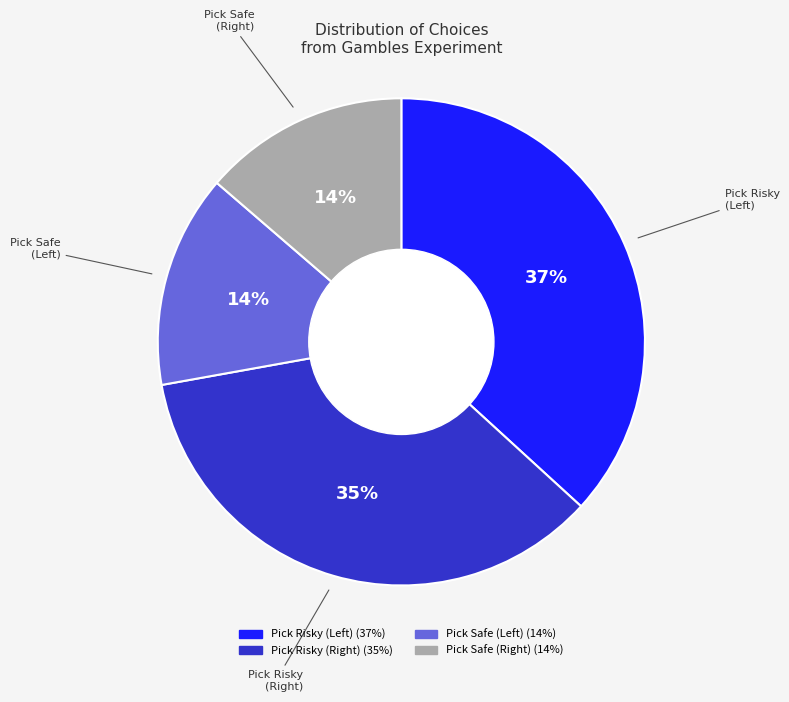

Is there a majority slice in this chart?

No